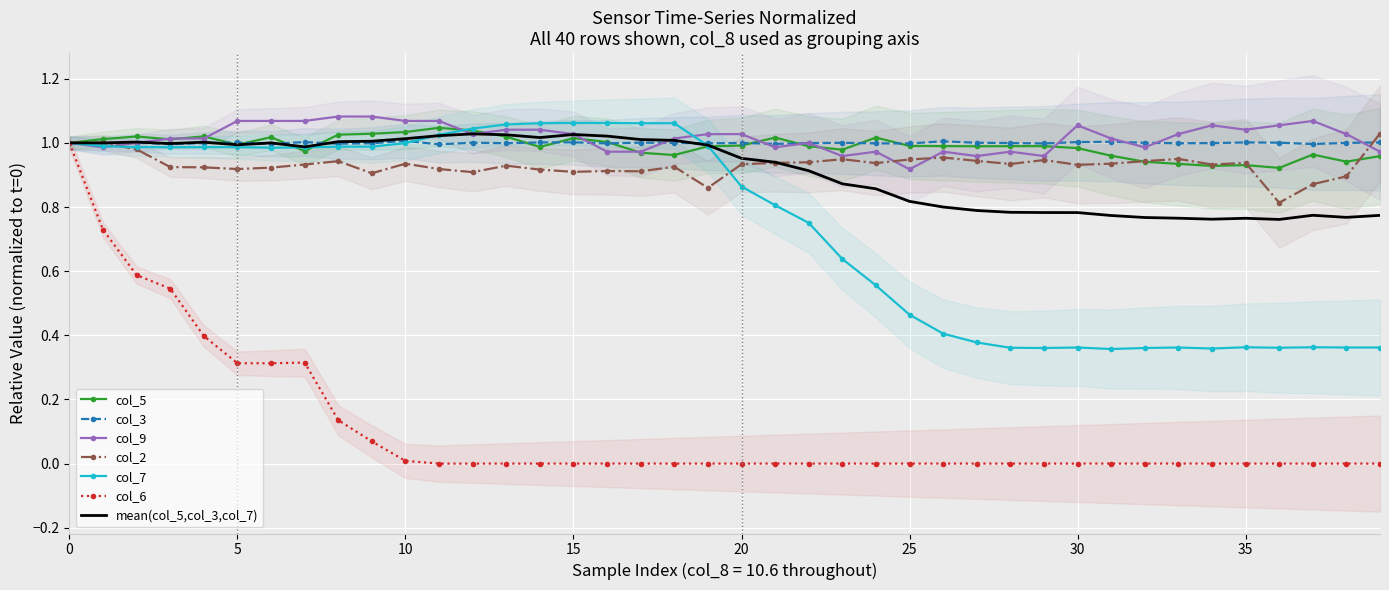

What is the lowest value of the col_9 series?

0.9